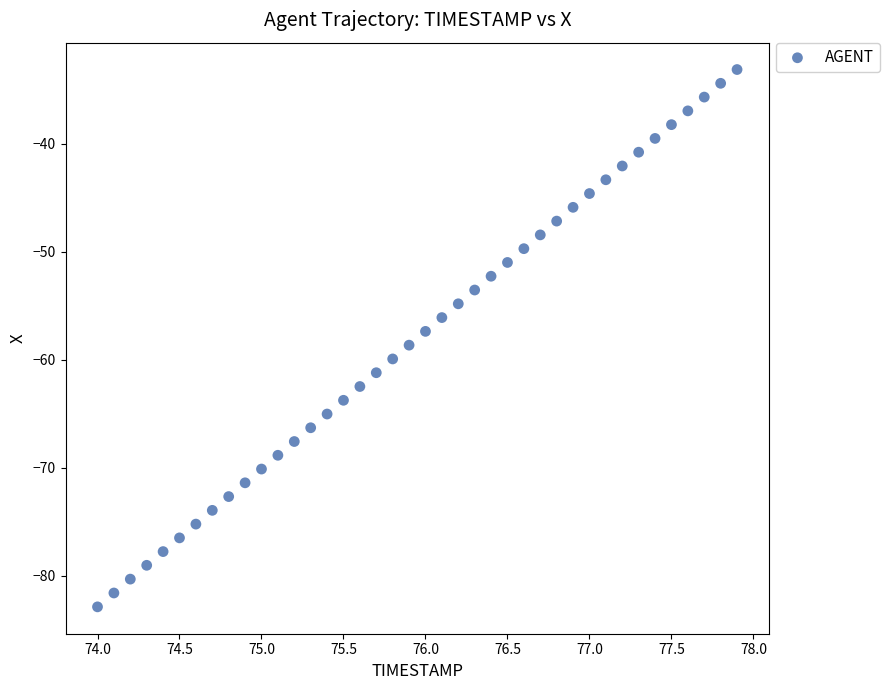

What is the range of Y values (max minus min)?

49.8